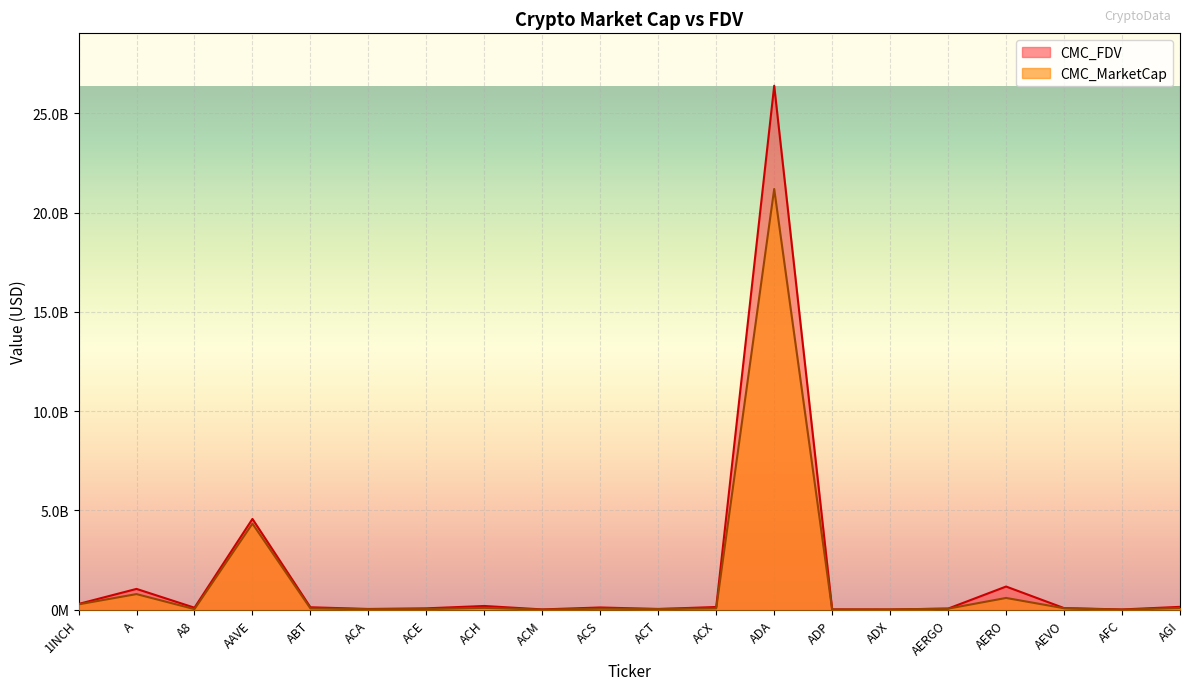

How many lines are shown in the chart?

2